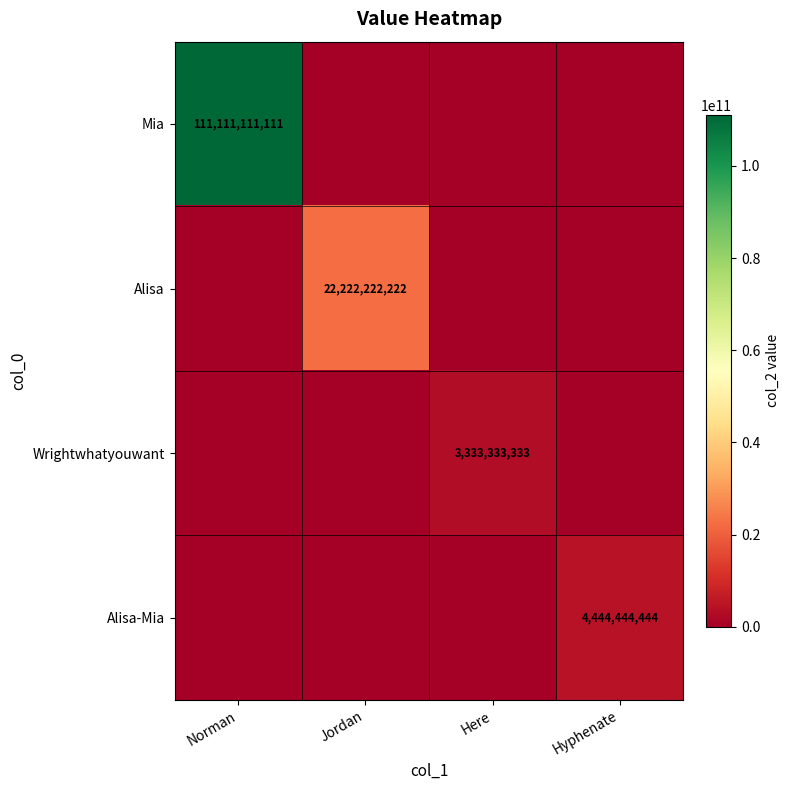

The Wrightwhatyouwant series shows 3333333333 at Here. True or false?

True